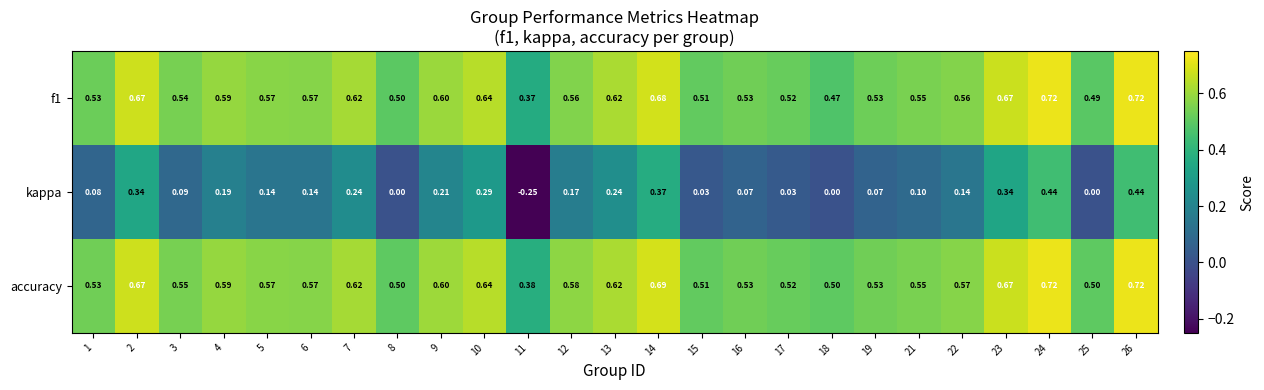

Which series has the largest range (max minus min)?

kappa